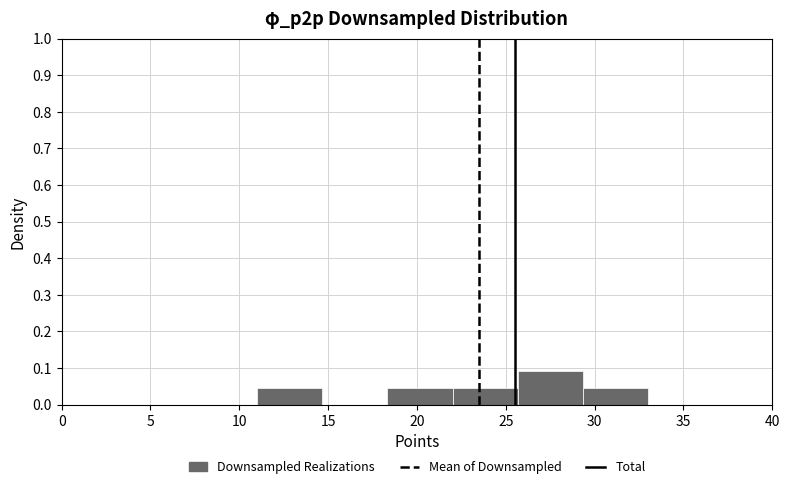

Reading left to right, list every bar in this chart as the range it spans on the x-axis followed by its height. Neither the bar edges nor the heights are printed on the chart, so give them approximately, as read against the axes.

11.0 to 14.5: 0.05
14.5 to 18.5: 0
18.5 to 22.0: 0.05
22.0 to 25.5: 0.05
25.5 to 29.5: 0.09
29.5 to 33.0: 0.05